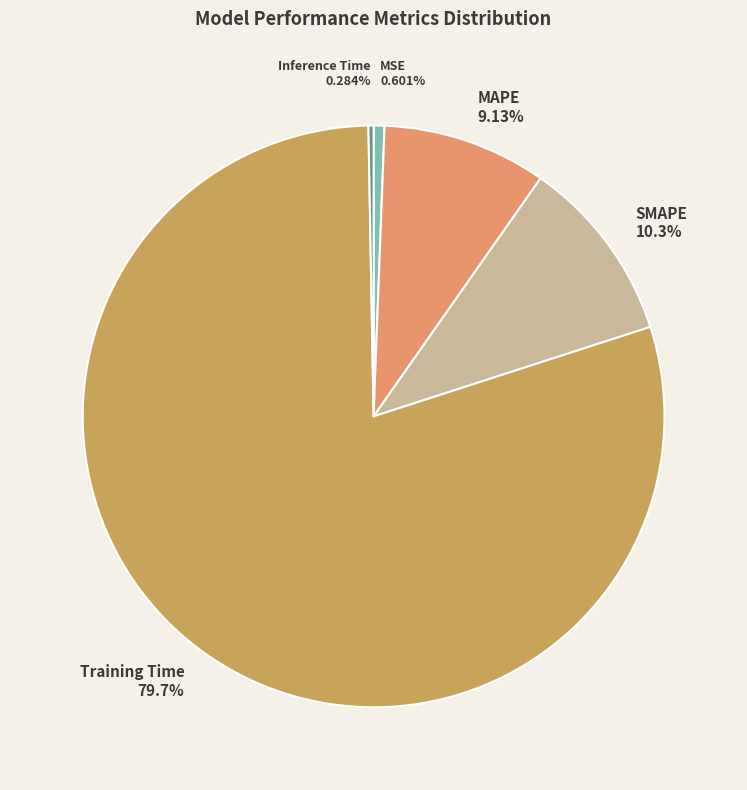

Combined, do MSE 0.601% and Training Time 79.7% account for over 50%?

Yes